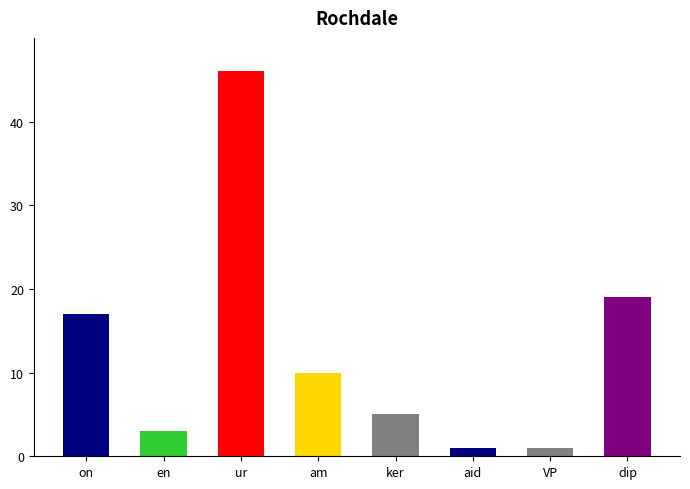

How many distinct data groups are displayed?

1